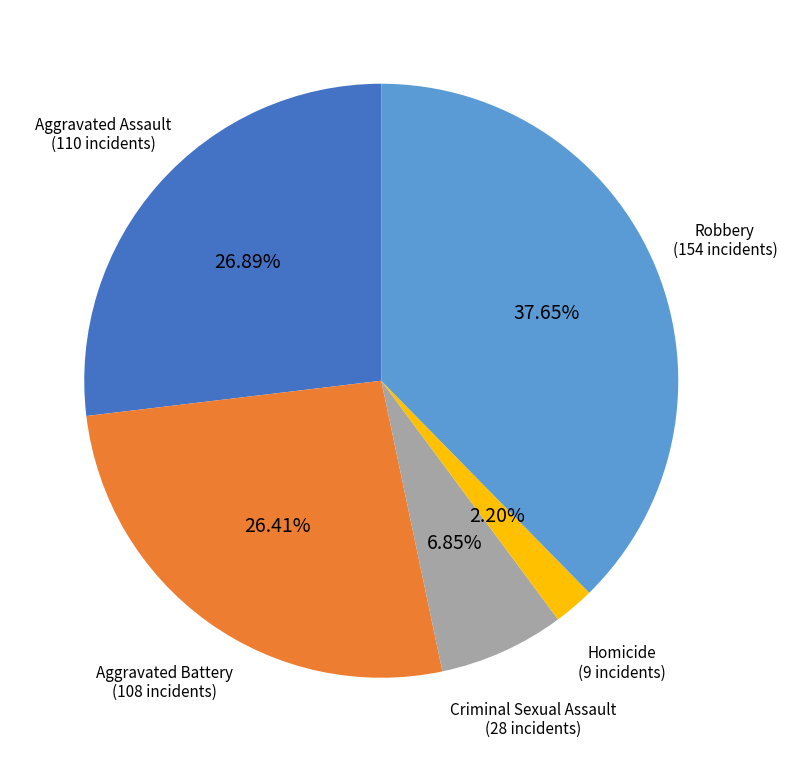

Is there a majority slice in this chart?

No